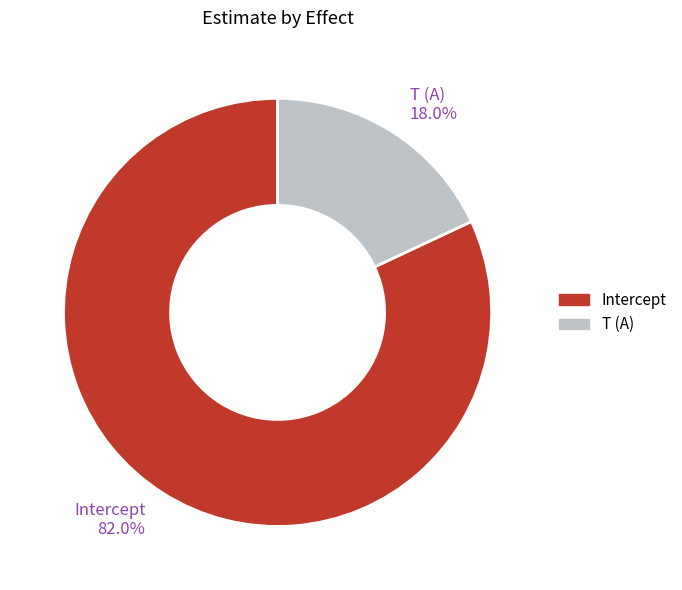

What percentage is NOT represented by T (A)?

82.0%